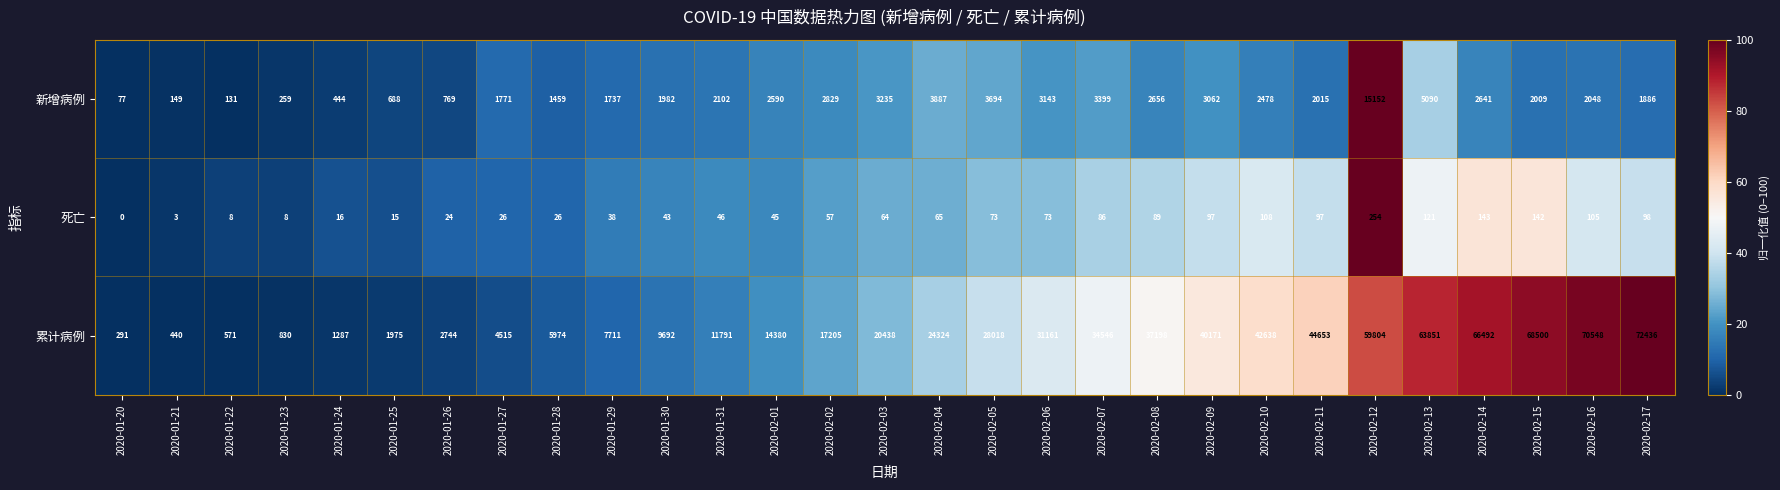

Which series changed the most between 2020-01-21 and 2020-01-26?

累计病例